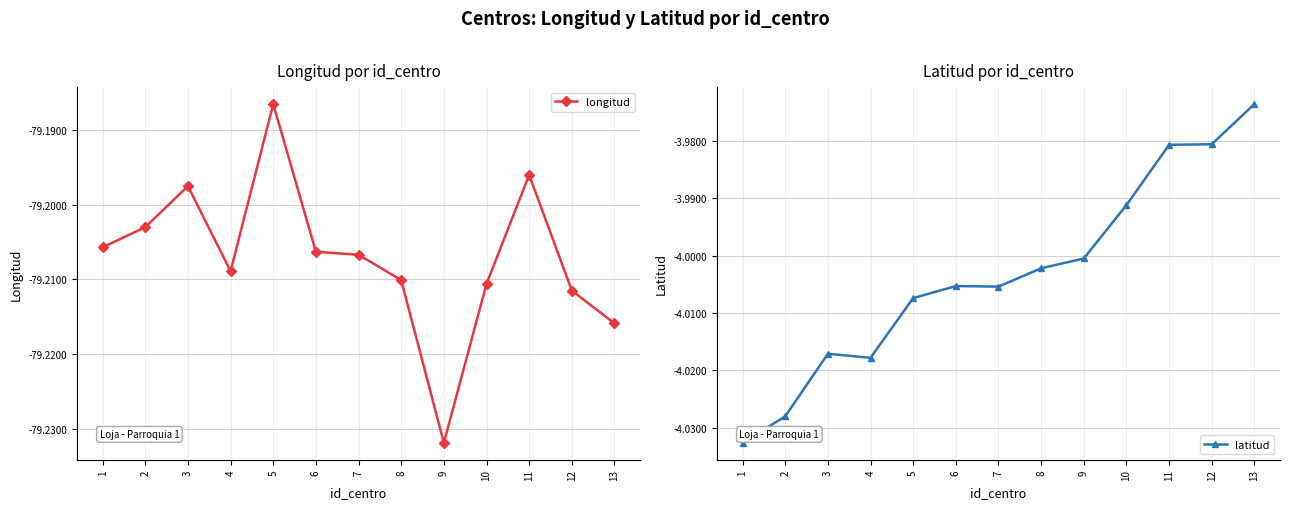

What is the sum of all latitud values?

-52.0